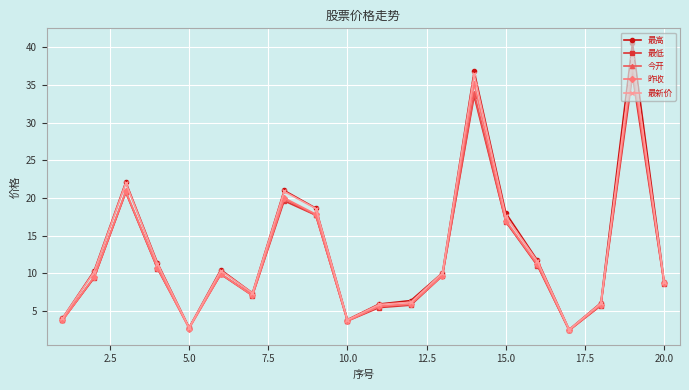

Which series has the largest range (max minus min)?

最高